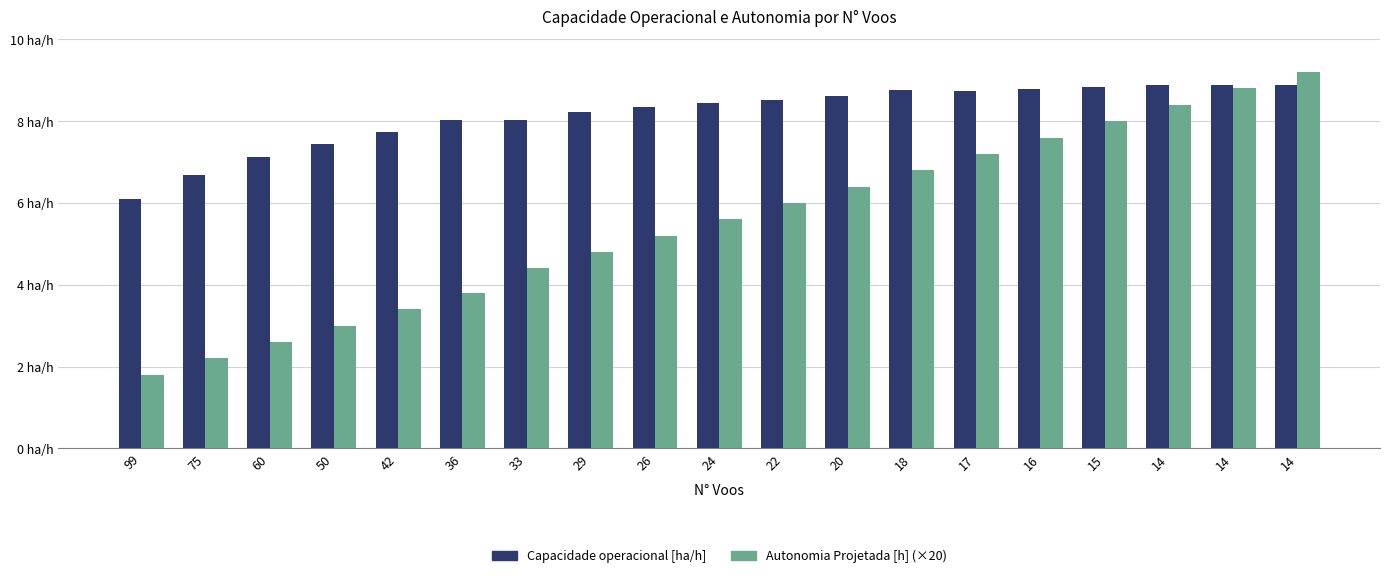

List the labels in order of Autonomia Projetada [h] (×20) value, smallest first.

99, 75, 60, 50, 42, 36, 33, 29, 26, 24, 22, 20, 18, 17, 16, 15, 14, 14, 14